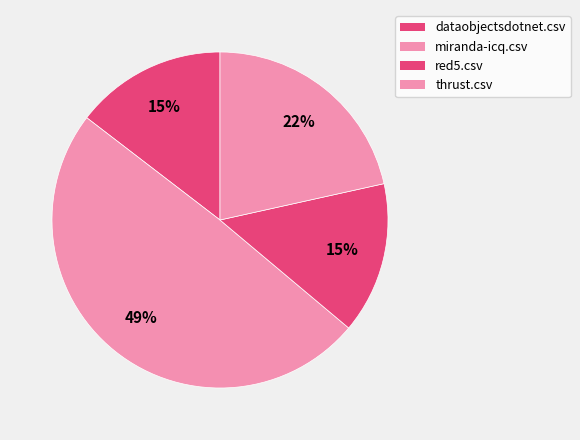

Is there a majority slice in this chart?

No